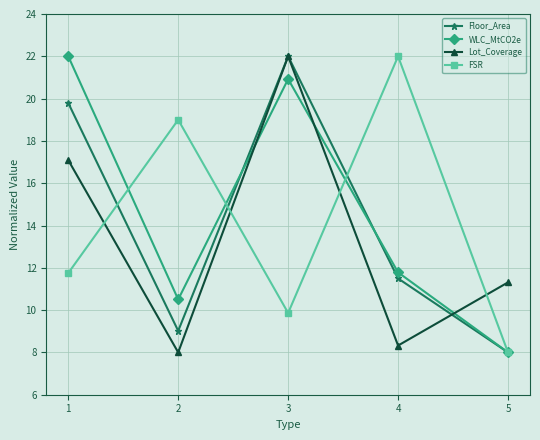

What is the highest value of the WLC_MtCO2e series?

22.0